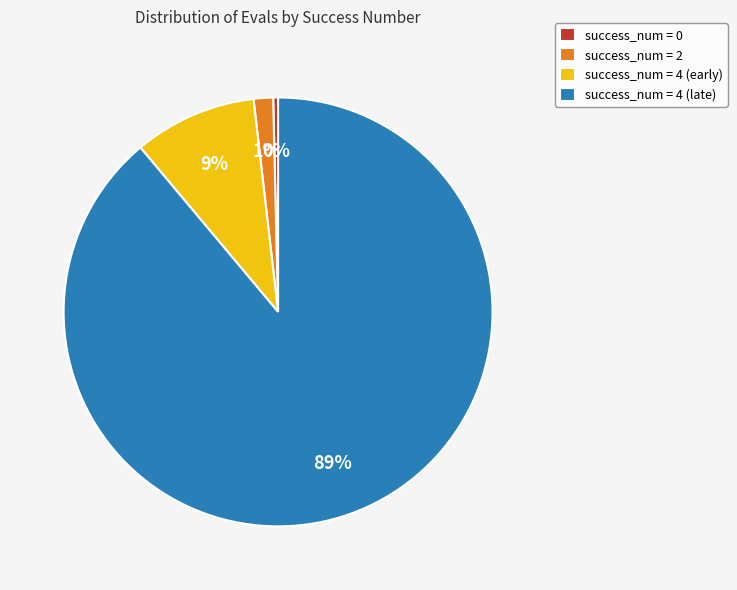

How many segments does this pie chart have?

4